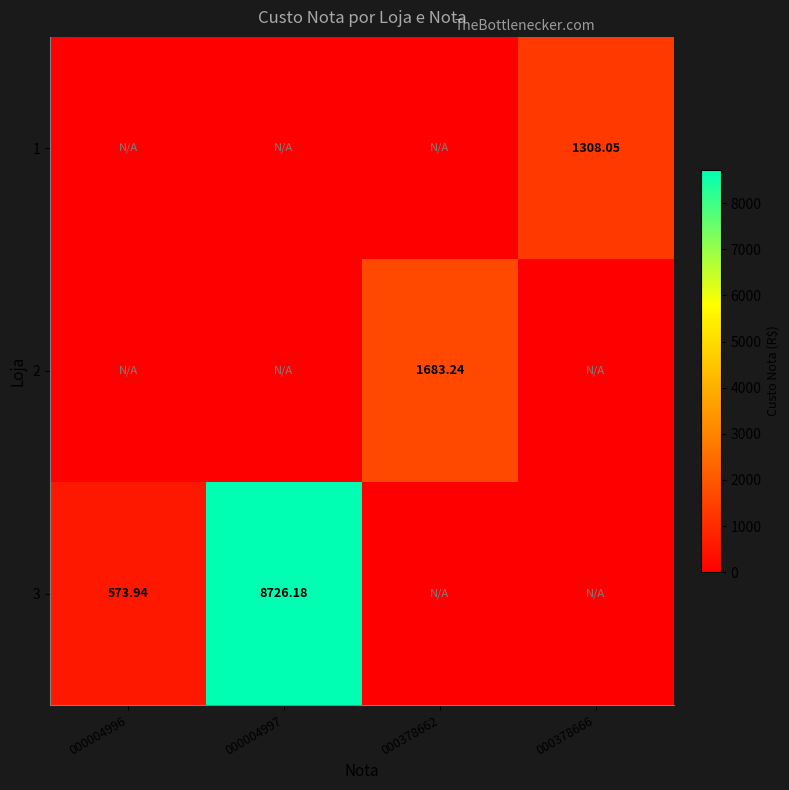

Which series has the widest spread of values?

3